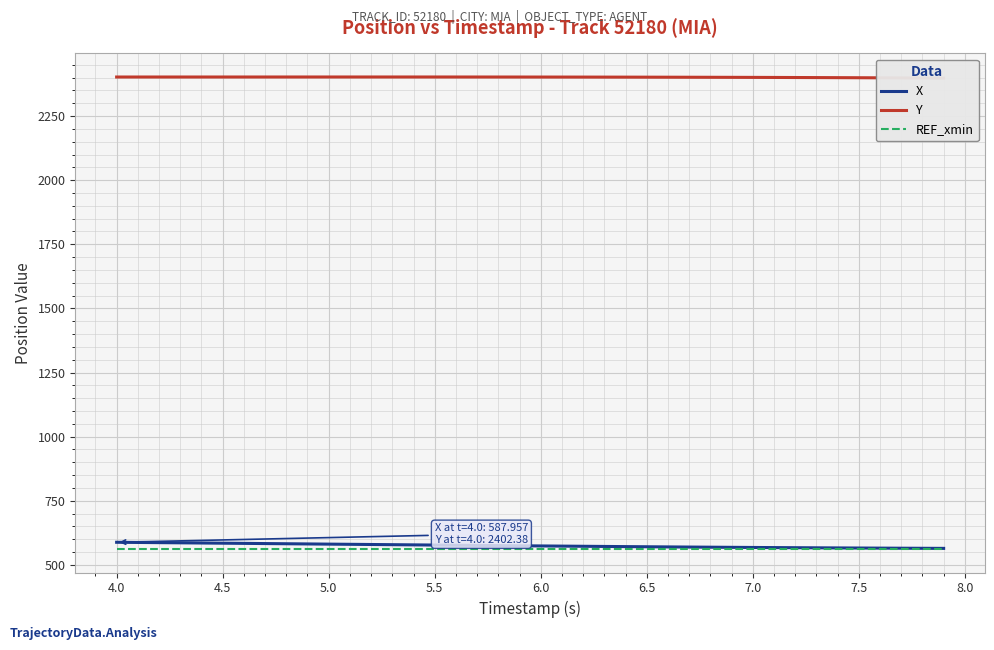

What is the lowest value of the X series?

564.2